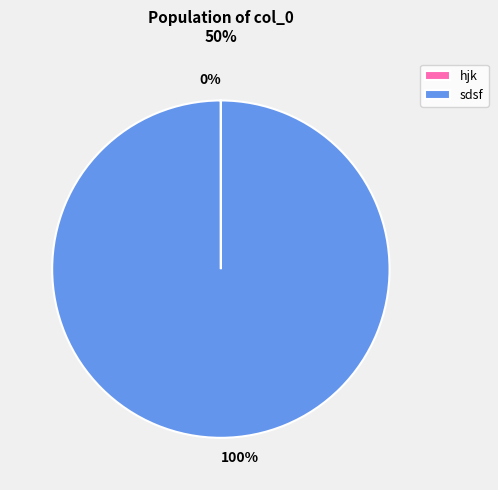

The sdsf slice represents 100% of the pie. True or false?

True